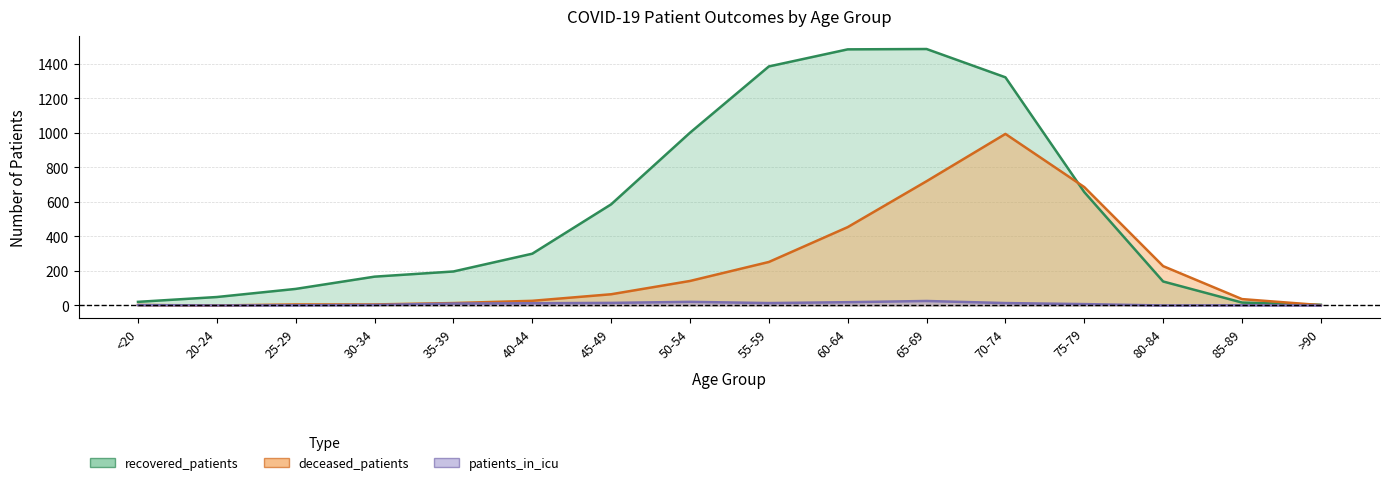

Does the chart have visible grid lines?

Yes